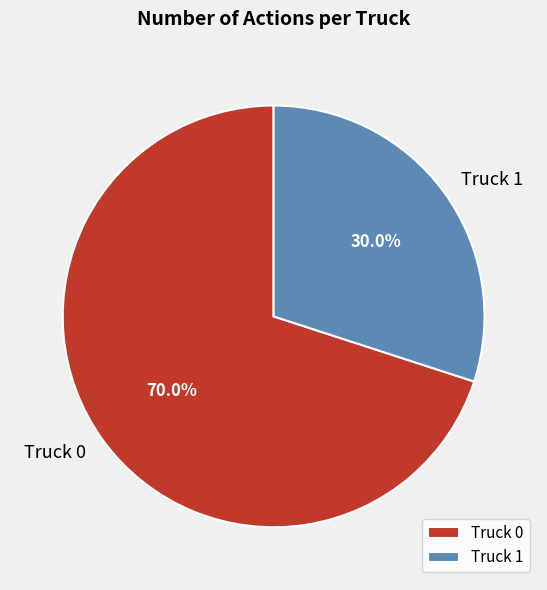

Which slice is the smallest?

Truck 1